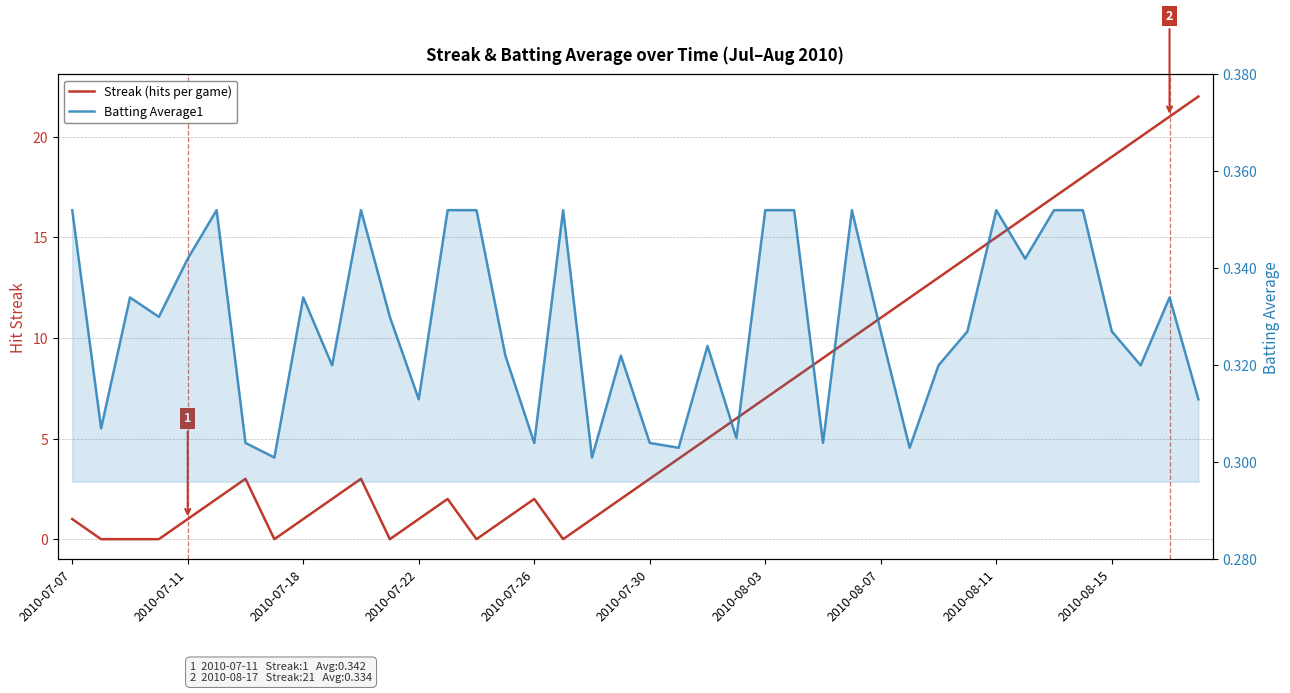

Is the value of Batting Average1 at 2010-08-15 greater than the value of Streak (hits per game) at 14?

Yes